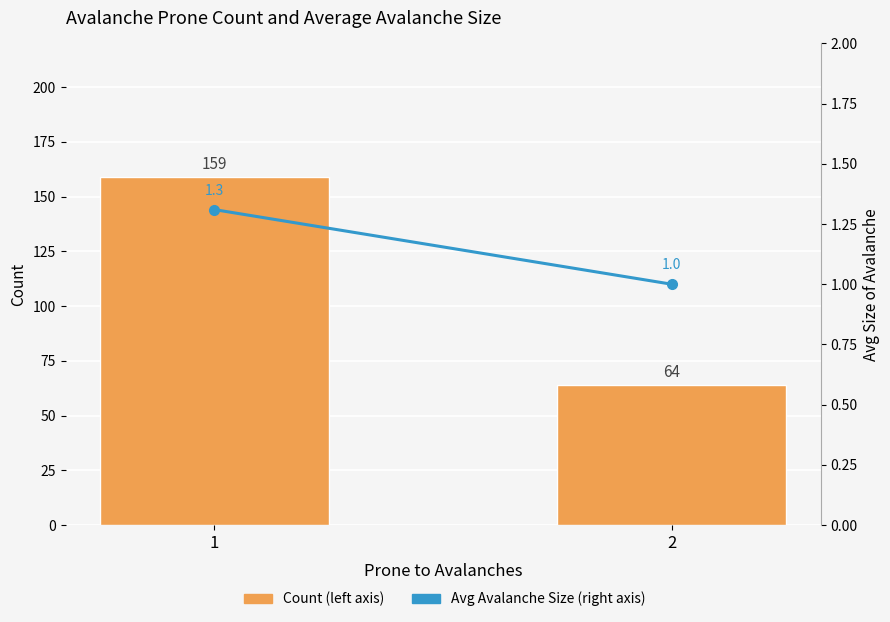

What is the difference between the maximum and minimum values in the Count (left axis) series?

95.0